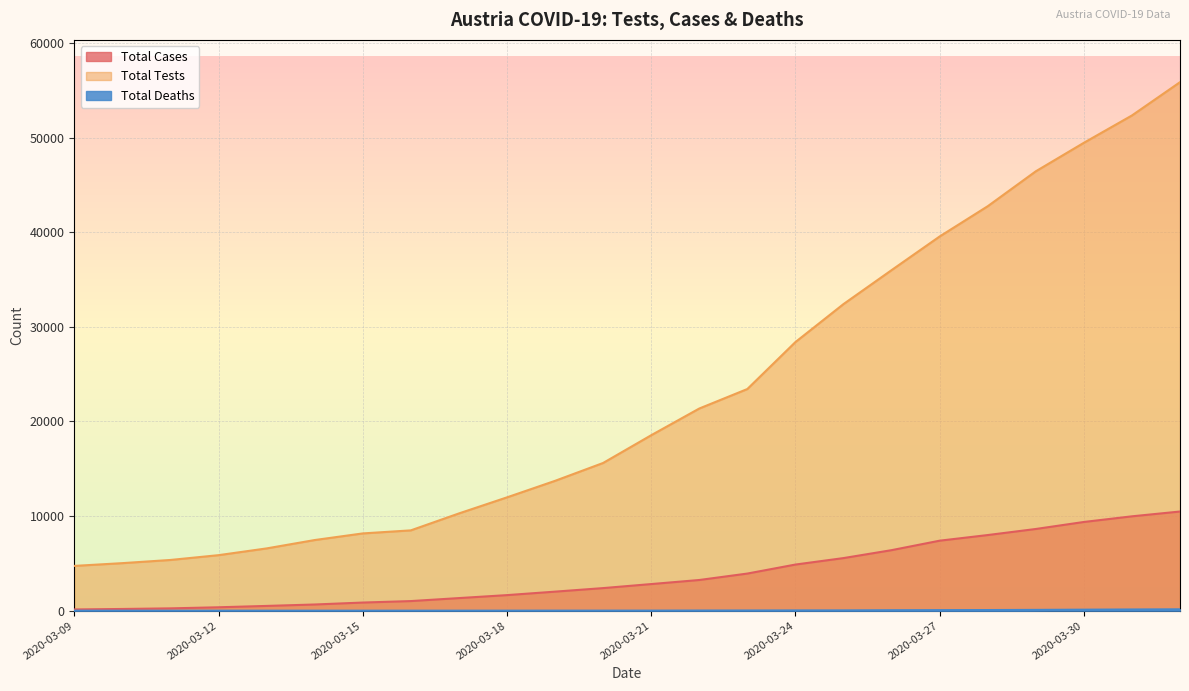

What is the maximum value shown in the chart?

55863